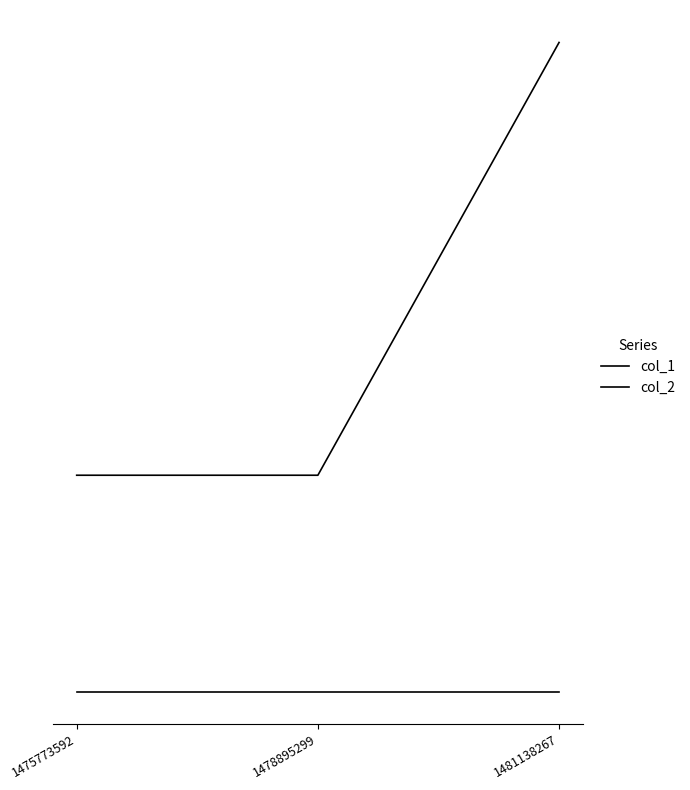

Reading left to right, list all the values displayed in this chart.

col_1: 0.5	0.5	1.5
col_2: 0.0	0.0	0.0